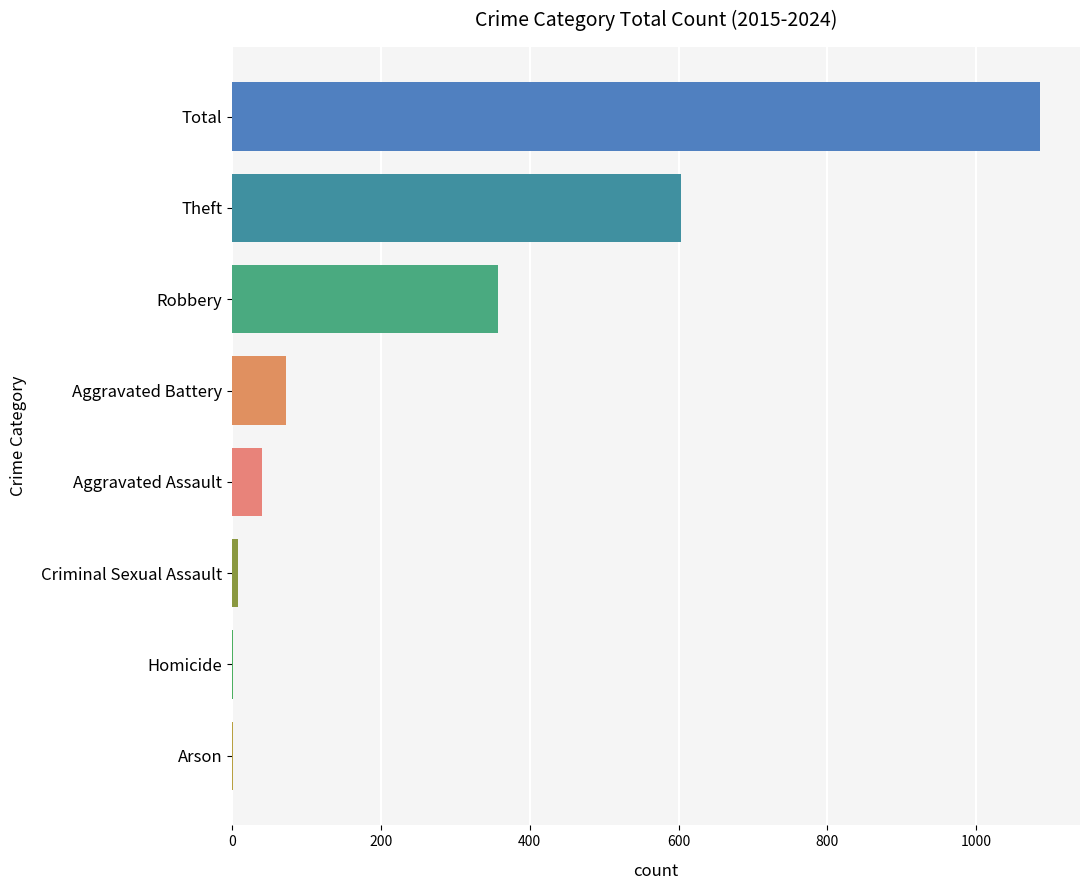

Between Arson and Aggravated Battery, which is larger?

Aggravated Battery